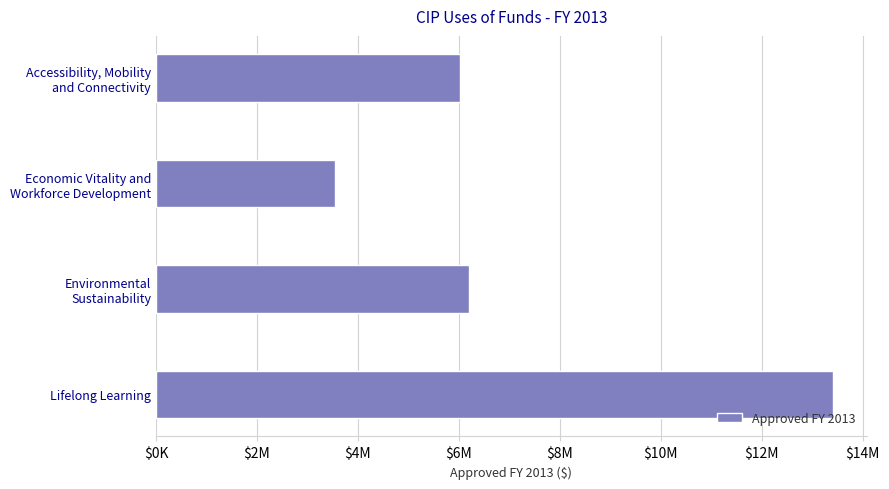

List the labels in order of value, largest first.

Lifelong Learning, Environmental
Sustainability, Accessibility, Mobility
and Connectivity, Economic Vitality and
Workforce Development